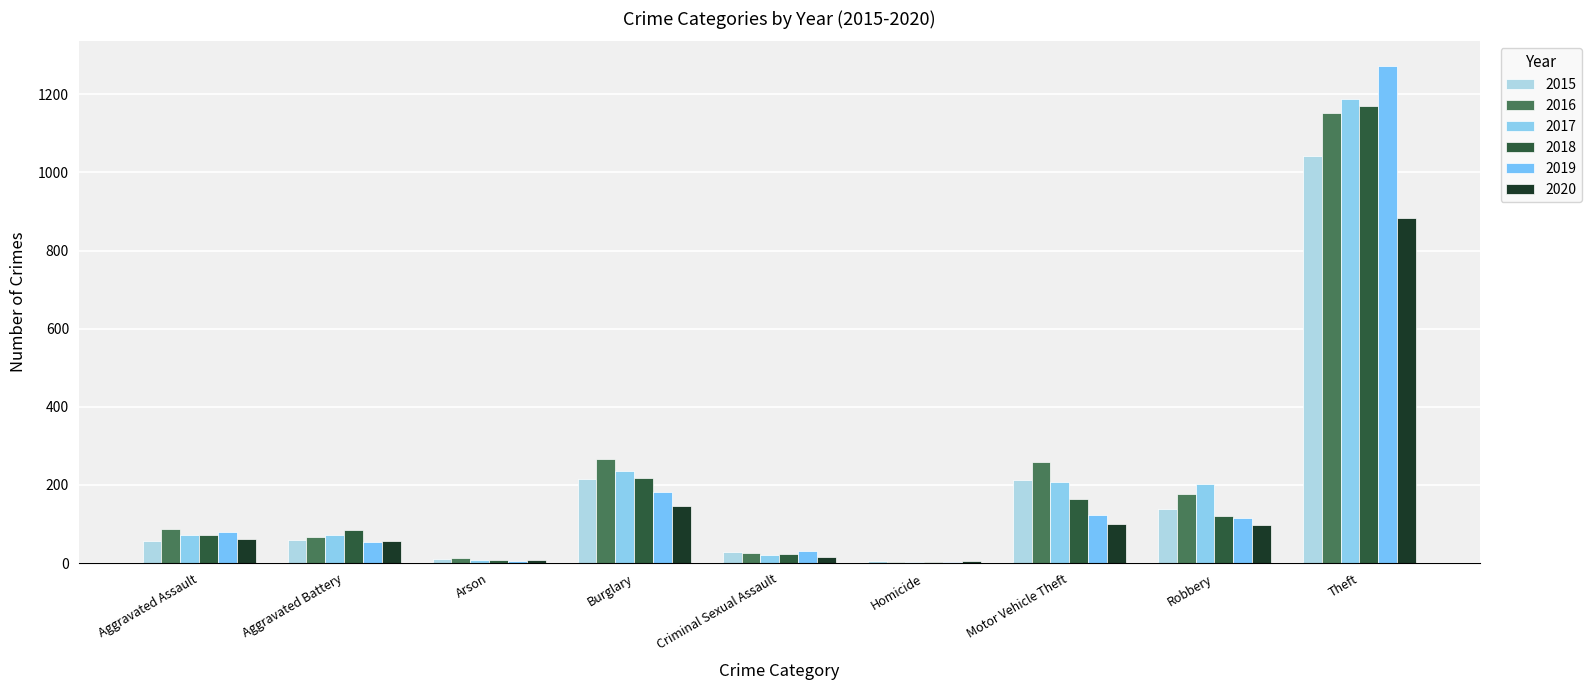

At which category is the sum across all series the highest?

Theft